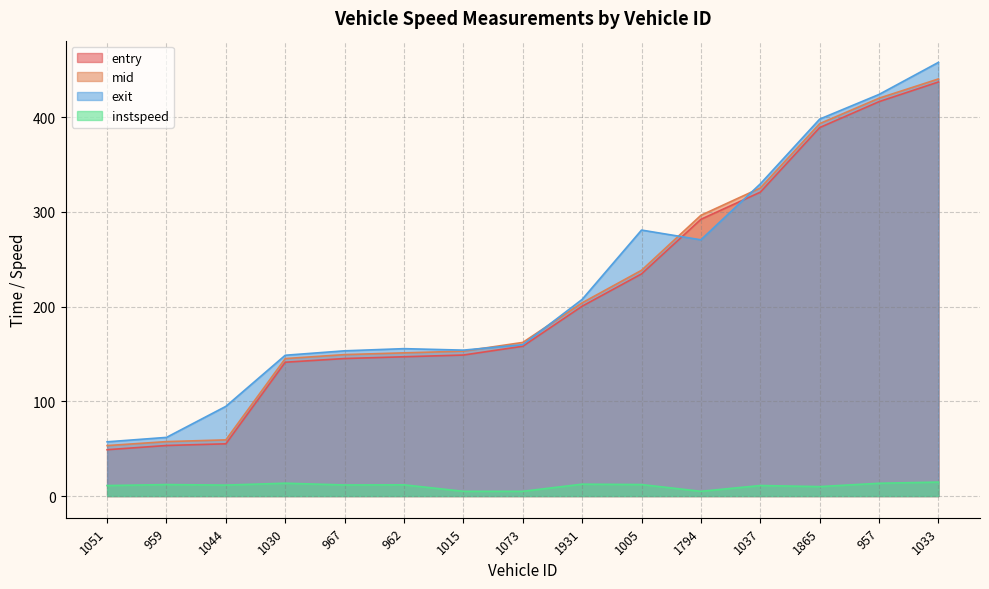

Reading left to right, transcribe all the data shown in this chart.

entry: 1051=48.9	959=53.4	1044=55.2	1030=141.3	967=145.2	962=147.1	1015=148.9	1073=158.2	1931=200.5	1005=234.6	1794=292.3	1037=320.9	1865=389.1	957=416.5	1033=437.3
mid: 1051=53.3	959=57.5	1044=59.3	1030=145.2	967=149.4	962=151.2	1015=153.0	1073=162.2	1931=204.1	1005=238.4	1794=296.5	1037=325.3	1865=393.3	957=420.2	1033=440.5
exit: 1051=57.3	959=61.9	1044=94.7	1030=148.7	967=153.4	962=155.7	1015=154.1	1073=159.9	1931=207.7	1005=280.9	1794=270.6	1037=329.7	1865=398.1	957=424.1	1033=458.0
instspeed: 1051=11.1	959=12.1	1044=11.6	1030=13.6	967=11.7	962=11.8	1015=5.0	1073=5.0	1931=12.5	1005=12.1	1794=5.0	1037=11.1	1865=10.0	957=13.5	1033=14.8